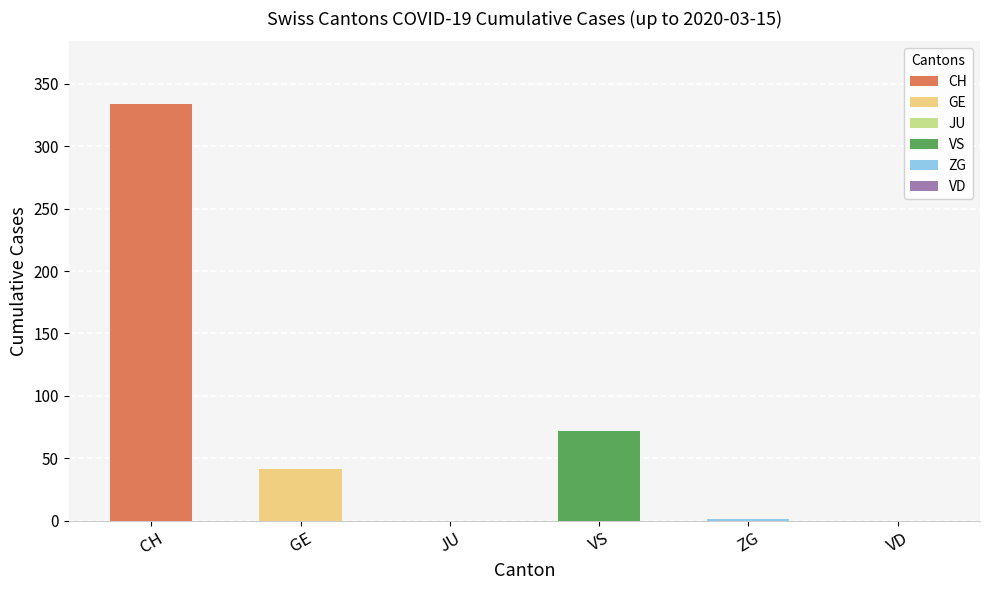

What are all the series names shown in the legend?

CH, GE, JU, VS, ZG, VD